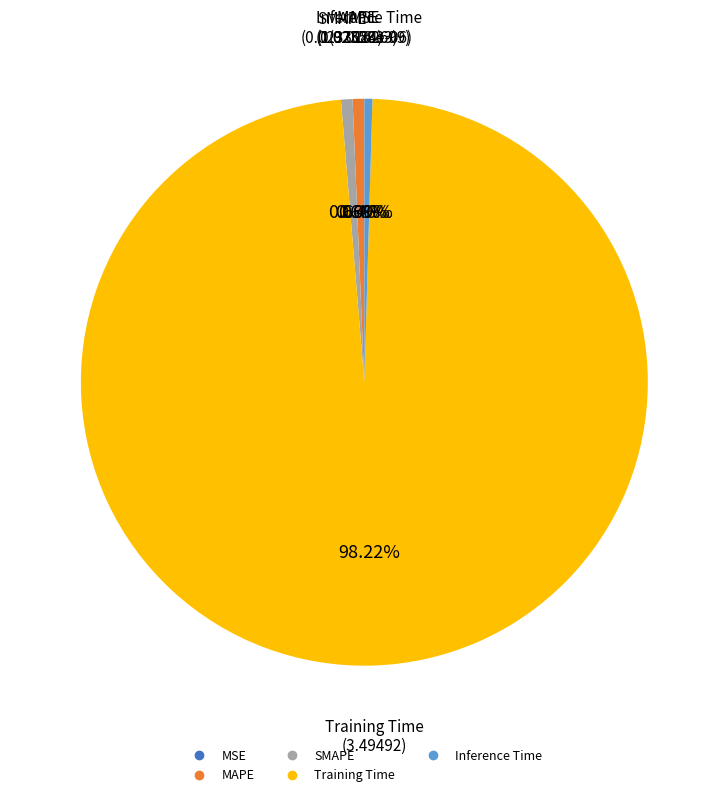

Do SMAPE and MAPE together represent more than half of the pie?

No